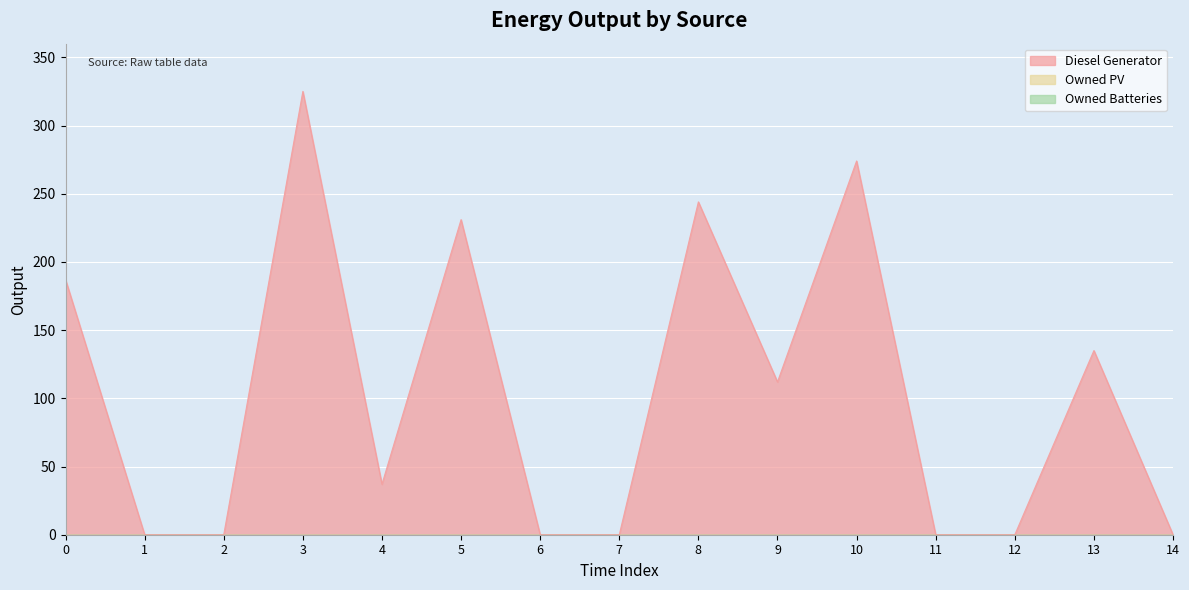

Rank the categories by Owned Batteries value from lowest to highest.

0, 1, 2, 3, 4, 5, 6, 7, 8, 9, 10, 11, 12, 13, 14